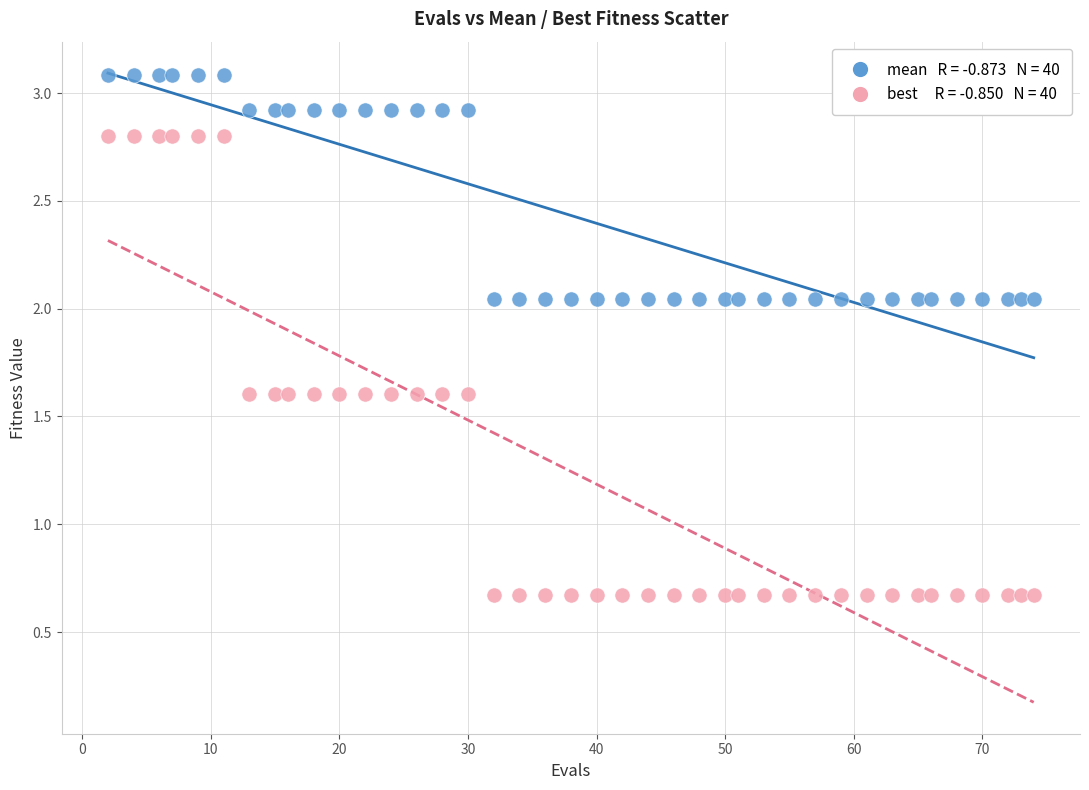

Across all data points, what is the range of X values (max minus min)?

72.0